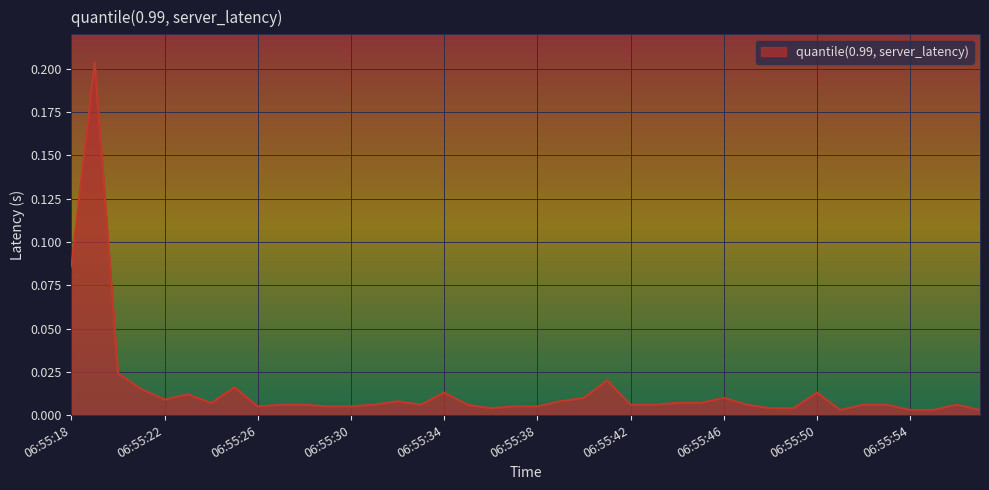

Rank the categories by value from highest to lowest.

06:55:19, 06:55:18, 06:55:20, 06:55:41, 06:55:25, 06:55:21, 06:55:34, 06:55:50, 06:55:23, 06:55:40, 06:55:46, 06:55:22, 06:55:32, 06:55:39, 06:55:24, 06:55:44, 06:55:45, 06:55:27, 06:55:28, 06:55:31, 06:55:33, 06:55:35, 06:55:42, 06:55:43, 06:55:47, 06:55:52, 06:55:53, 06:55:56, 06:55:26, 06:55:29, 06:55:30, 06:55:37, 06:55:38, 06:55:36, 06:55:48, 06:55:49, 06:55:51, 06:55:54, 06:55:55, 06:55:57